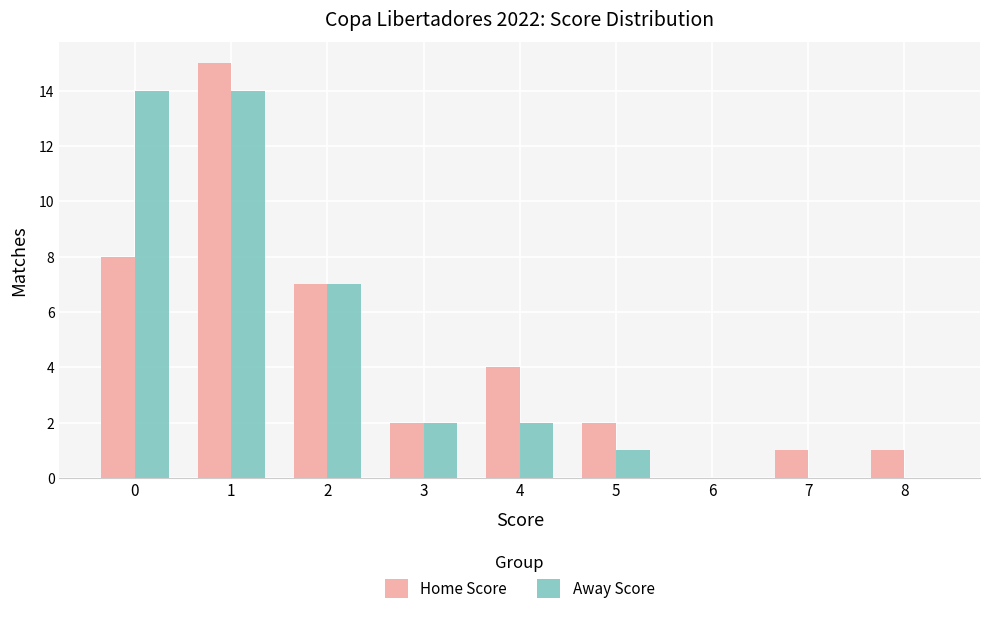

Is it true that Away Score equals 3 at 3?

False